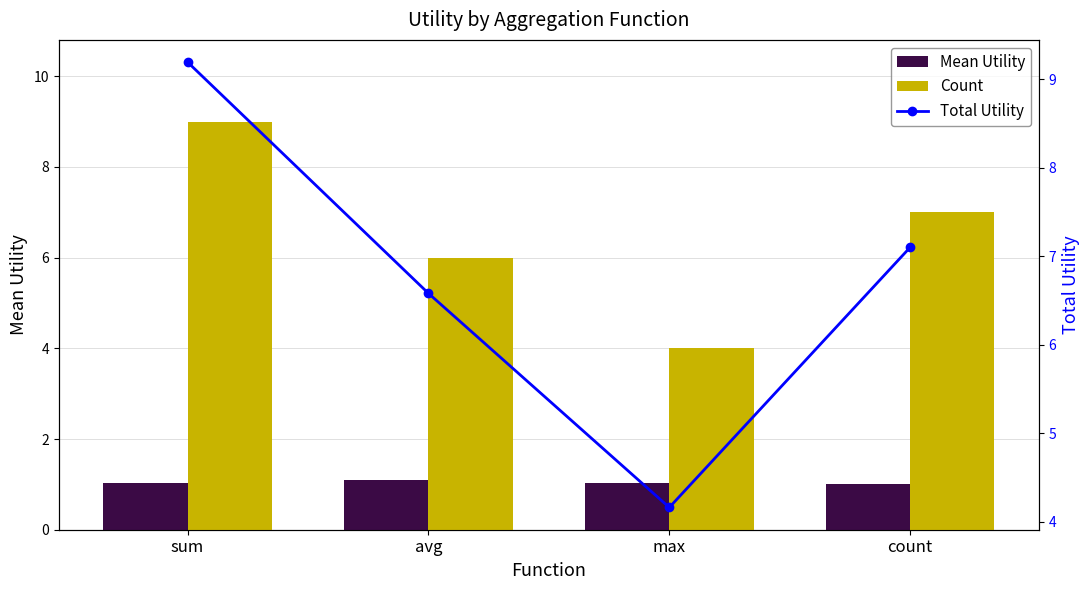

At which category is the sum across all series the highest?

sum